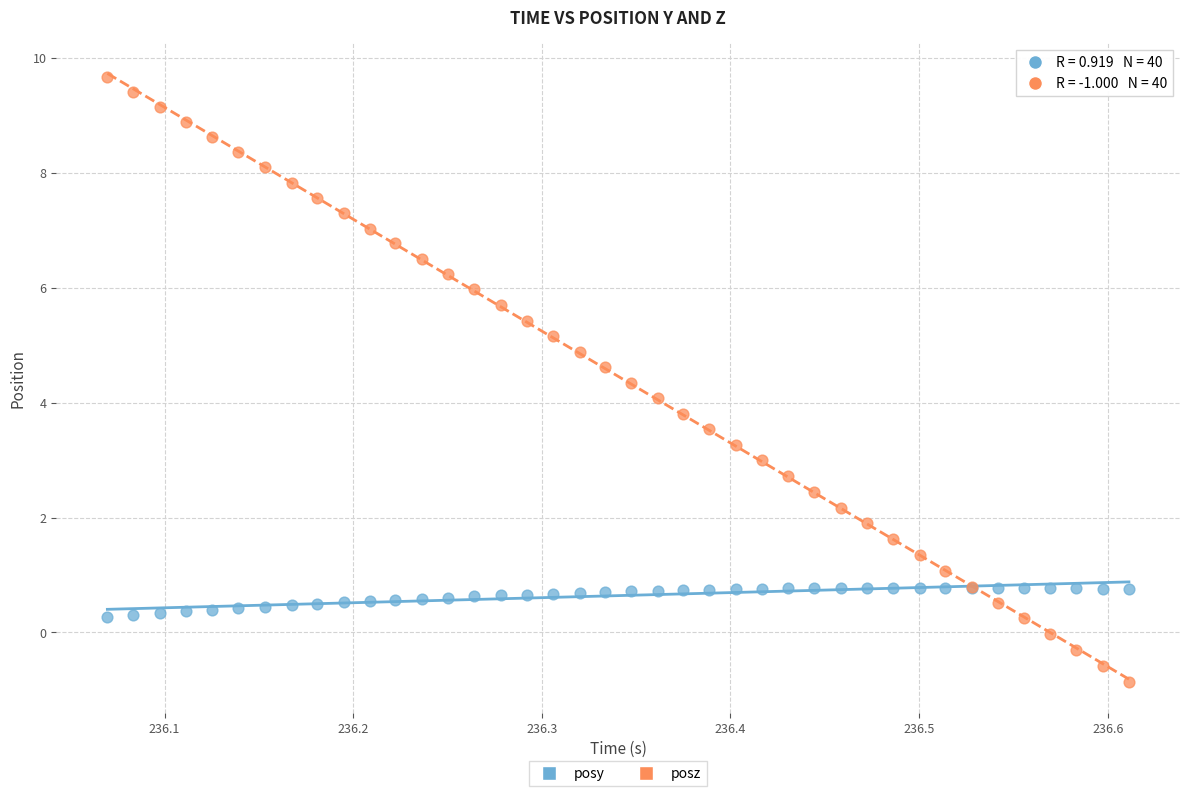

Which series has the widest spread of Y values?

posz